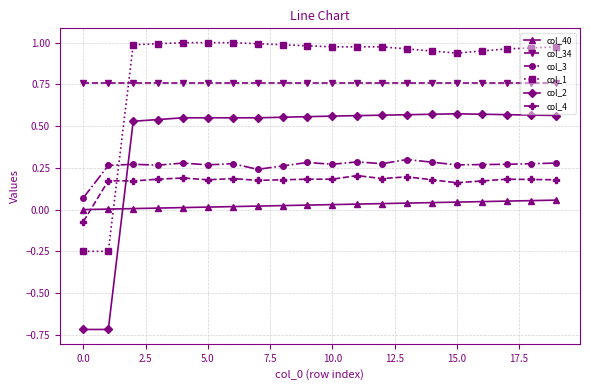

Which series has the largest total across all categories?

col_1